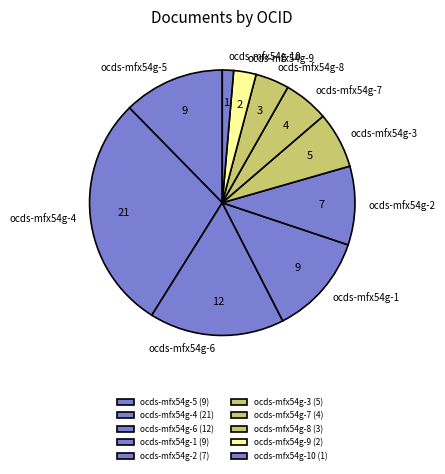

Between ocds-mfx54g-5 and ocds-mfx54g-2, which is larger?

ocds-mfx54g-5